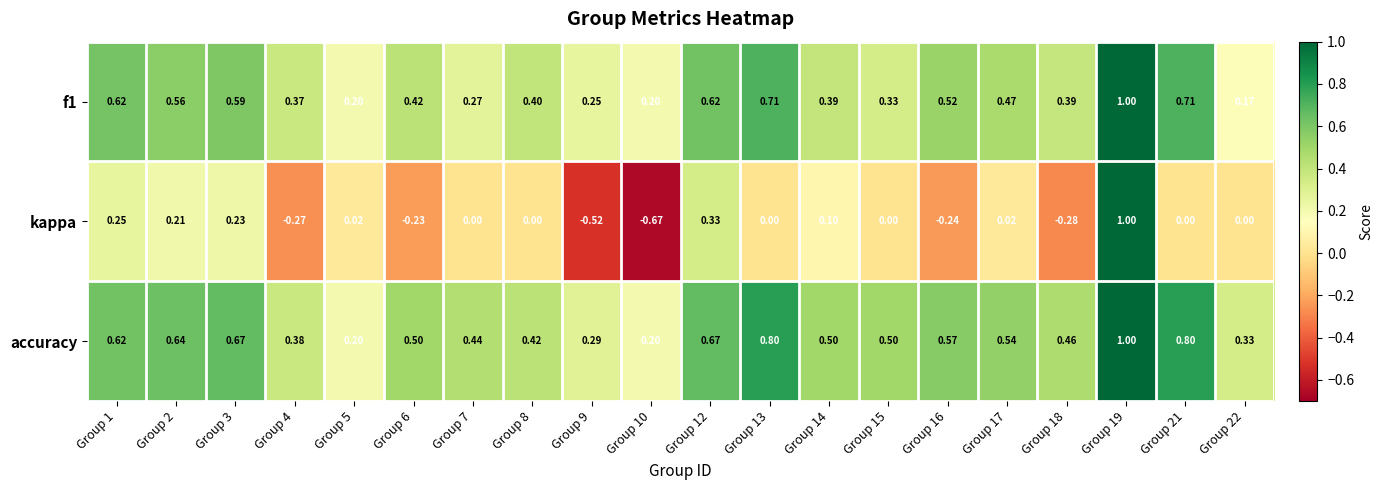

Rank the series at Group 17 from highest to lowest value.

accuracy, f1, kappa